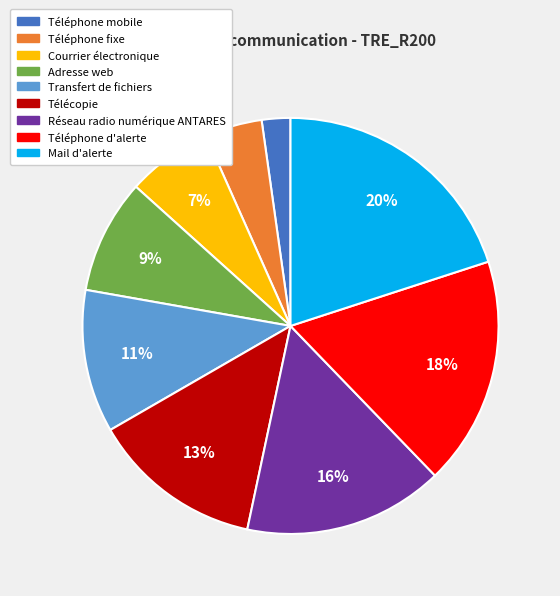

Is it true that Courrier électronique is 7% of the pie?

True